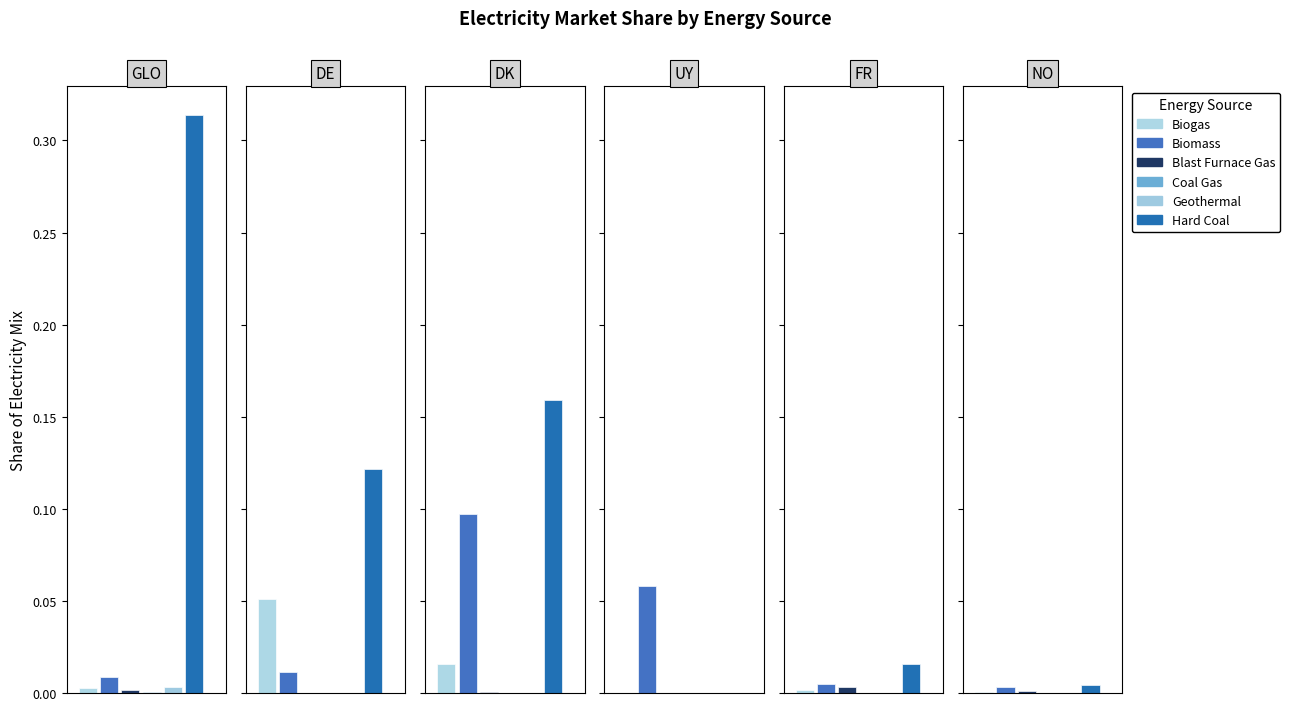

At how many categories does at least one series exceed 0?

6